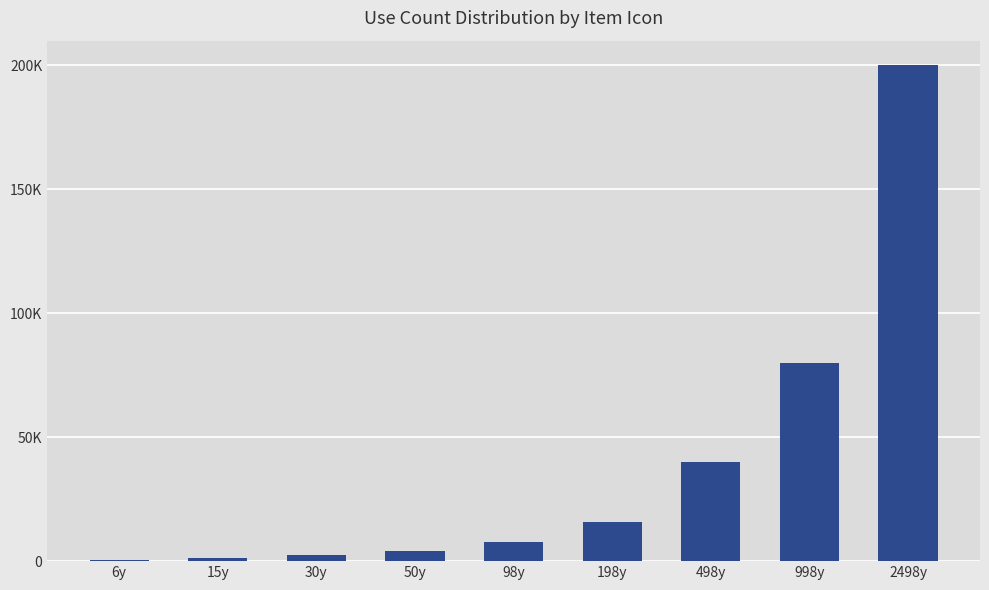

What is the value of the 9th bar from the left?

199840